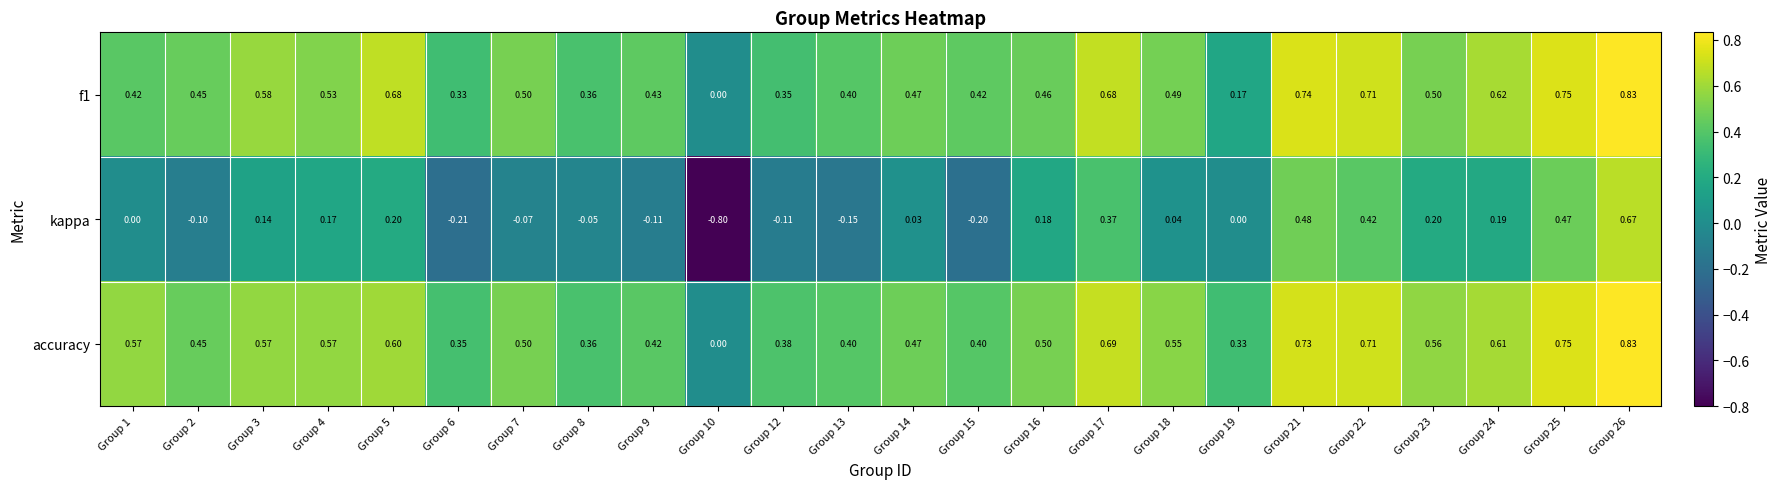

How many values in accuracy are above zero?

23